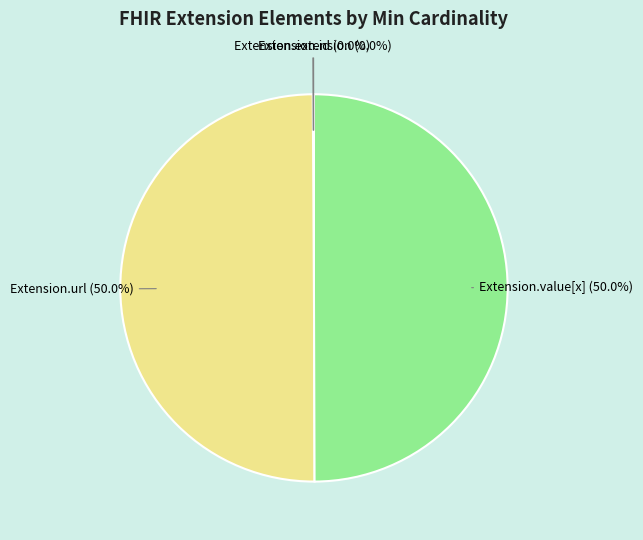

What portion of the pie excludes Extension.value[x]?

50.0%